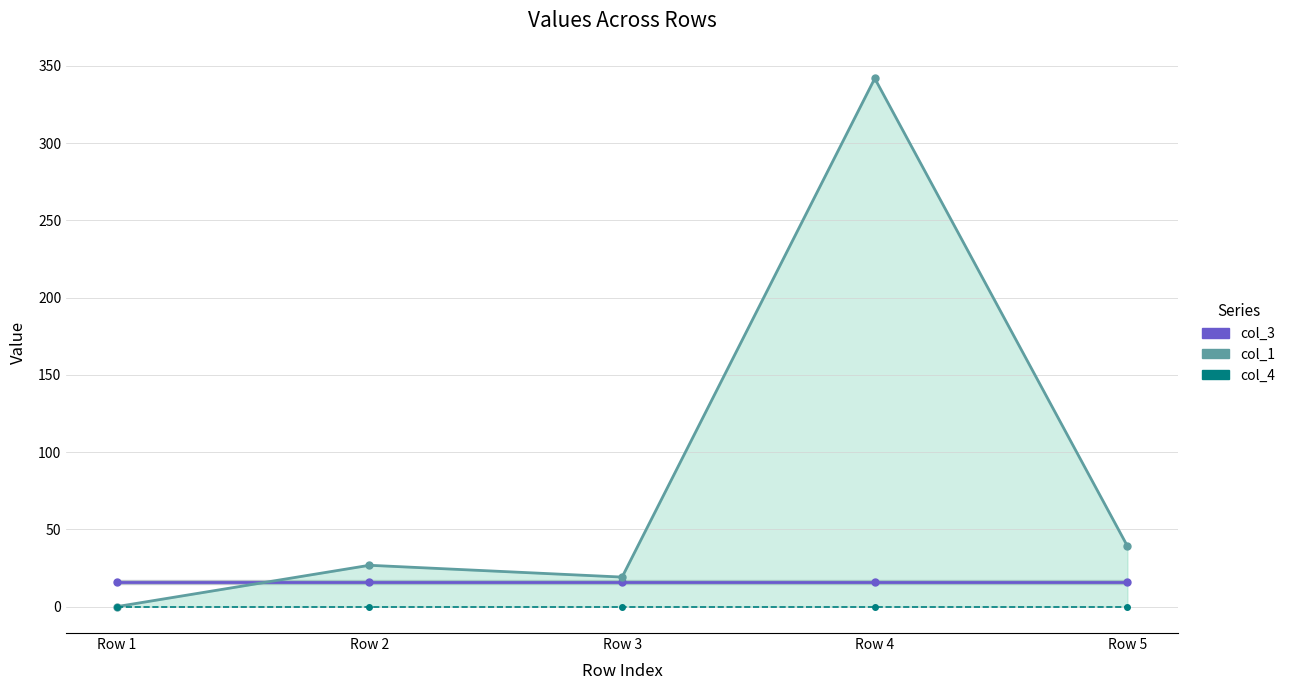

Is it true that col_4 equals 0.0 at Row 3?

True